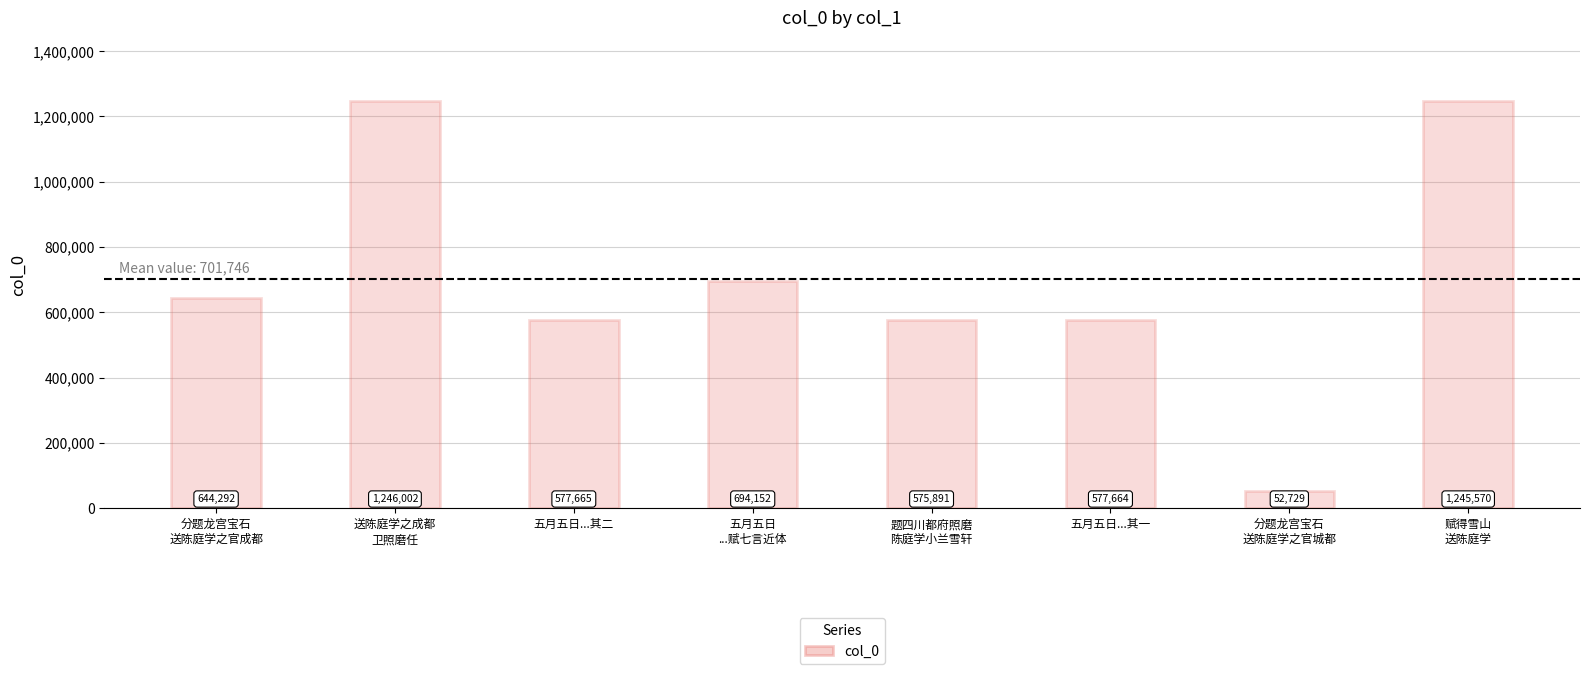

Is it true that the value at 五月五日
...赋七言近体 is 978716?

False